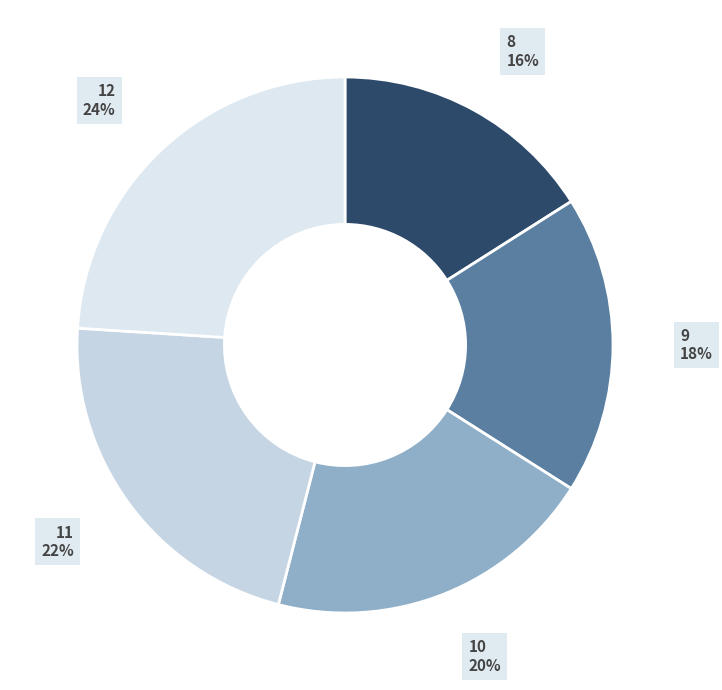

Is it true that 12 is 24% of the pie?

True